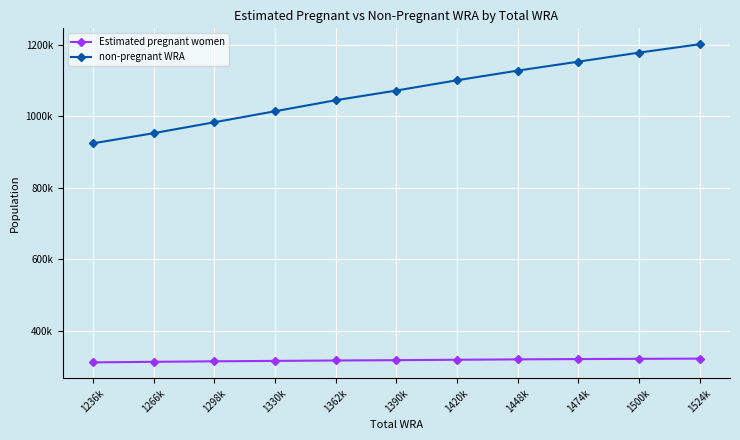

Rank the series by their maximum value, from highest to lowest.

non-pregnant WRA, Estimated pregnant women